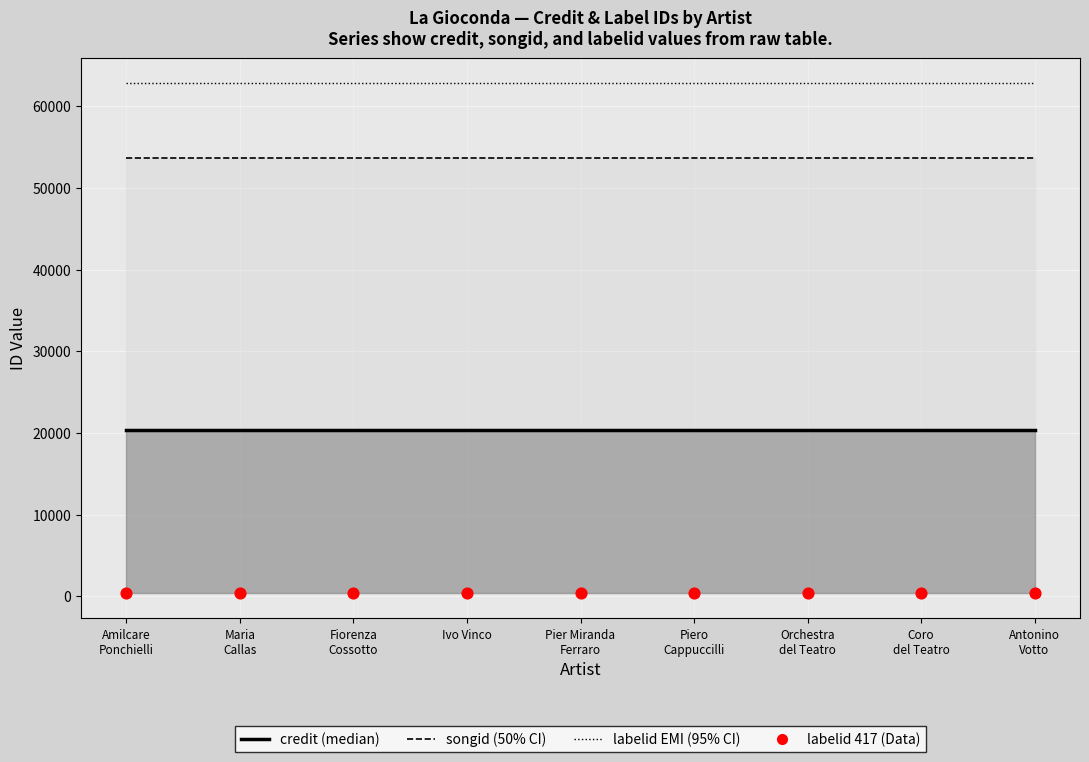

Which series has the largest total across all categories?

labelid EMI (95% CI)